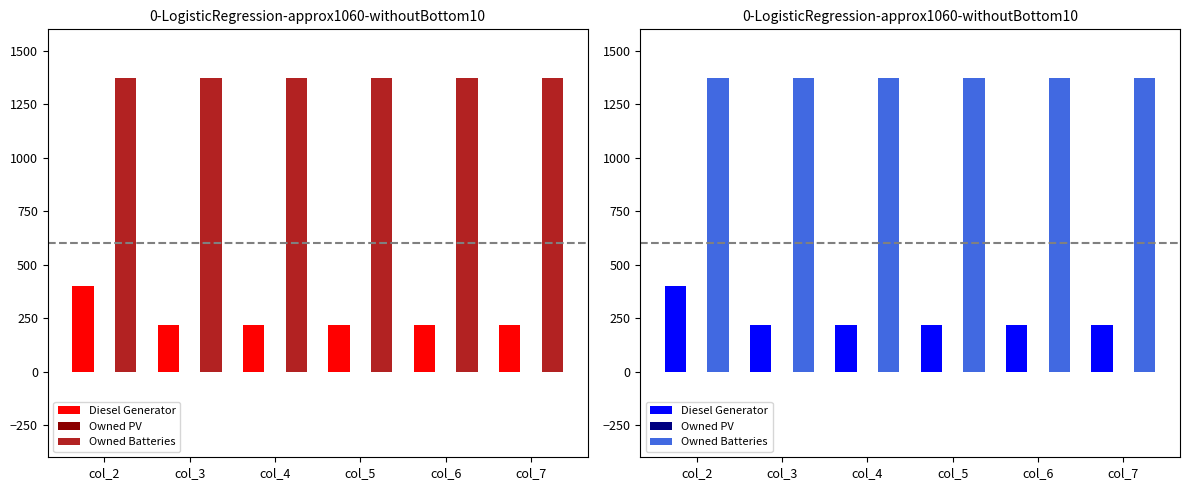

What is the sum of all Diesel Generator values?

1485